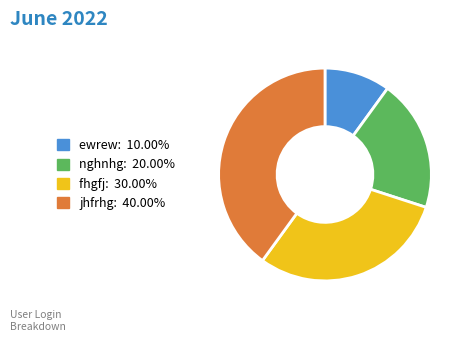

Rank the categories by value from highest to lowest.

jhfrhg, fhgfj, nghnhg, ewrew